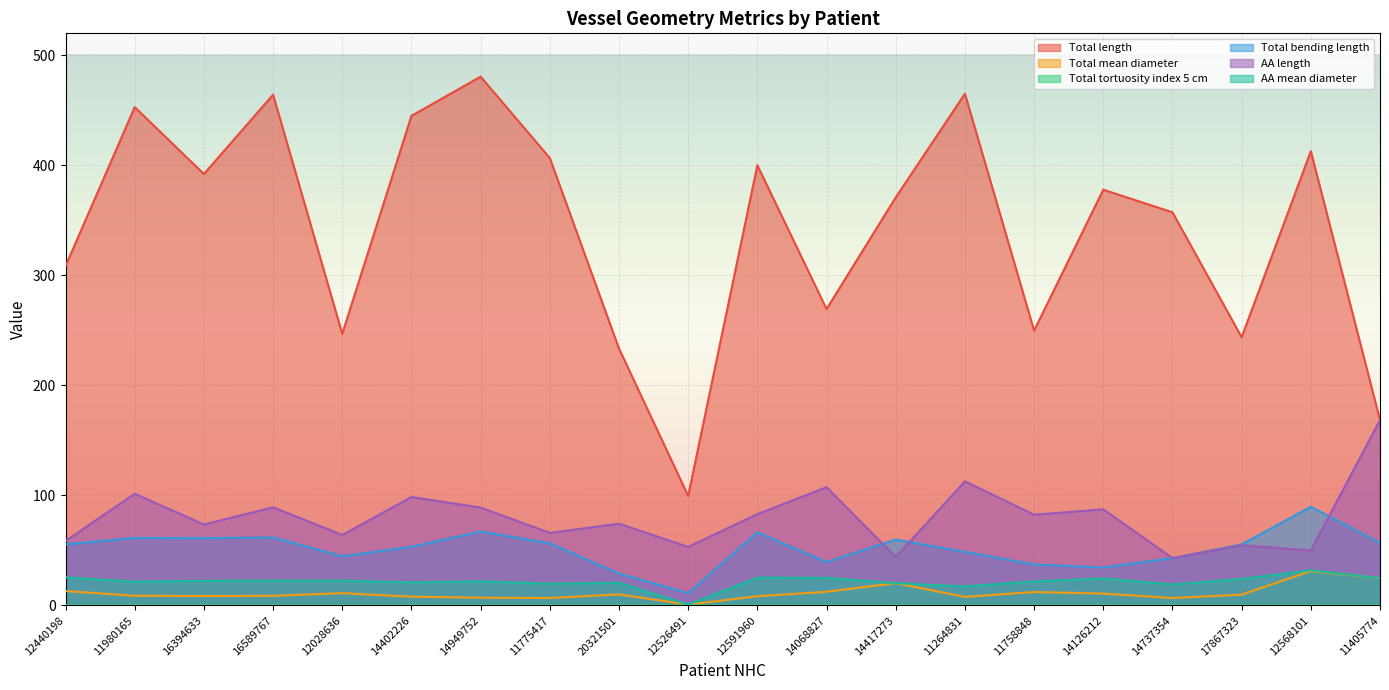

Reading left to right, list all the values displayed in this chart.

Total length: 308.4	452.9	392.2	464.2	246.9	445.0	480.6	406.7	233.5	99.6	400.1	269.4	370.9	465.1	249.8	377.9	357.4	243.8	412.9	168.6
Total mean diameter: 13.1	8.8	8.6	8.8	11.2	8.0	7.1	6.8	10.1	0.8	8.4	12.5	20.3	7.8	12.2	10.8	6.8	9.9	31.3	24.8
Total tortuosity index 5 cm: 0.1	0.0	0.0	0.0	0.1	0.0	0.1	0.1	0.0	0.1	0.0	0.0	0.1	0.0	0.0	0.0	0.0	0.1	0.1	0.0
Total bending length: 55.6	61.4	61.2	61.8	44.7	53.3	67.2	56.5	29.0	11.3	66.4	39.4	59.9	48.7	37.2	34.5	43.0	55.5	89.7	56.9
AA length: 58.6	101.5	73.6	89.2	64.1	98.6	89.0	66.0	74.4	53.2	83.0	107.5	44.1	112.8	82.5	87.4	43.1	54.8	49.9	168.6
AA mean diameter: 25.5	21.6	22.4	22.6	22.5	21.0	22.0	19.8	20.6	0.8	25.3	25.0	20.3	17.4	21.8	24.5	19.1	24.1	32.0	24.8